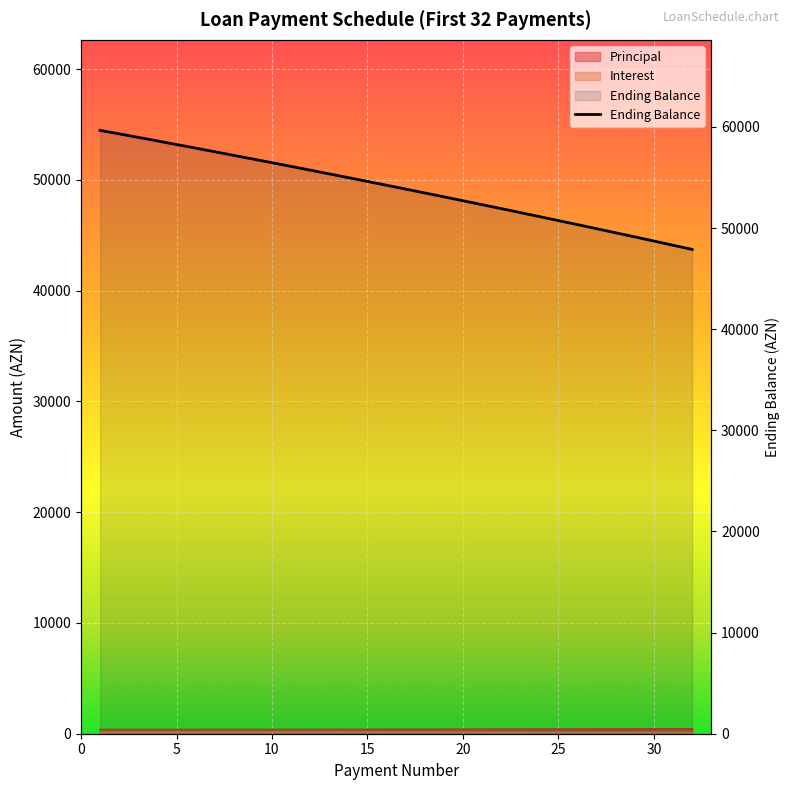

True or false: Interest and Principal intersect in this chart.

True